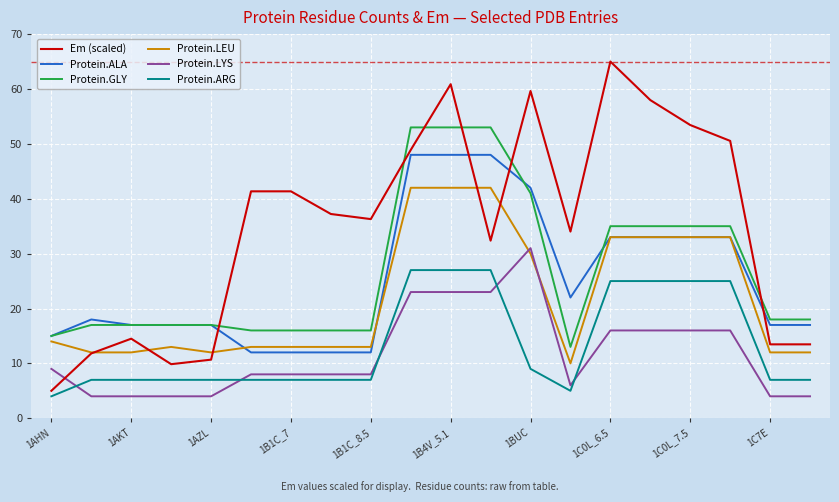

Reading left to right, what are all the values shown in this chart?

Em (scaled): 5.0	11.8	14.5	9.9	10.7	41.4	41.4	37.2	36.3	48.9	60.9	32.4	59.6	34.0	65.0	58.0	53.4	50.5	13.5	13.5
Protein.ALA: 15.0	18.0	17.0	17.0	17.0	12.0	12.0	12.0	12.0	48.0	48.0	48.0	42.0	22.0	33.0	33.0	33.0	33.0	17.0	17.0
Protein.GLY: 15.0	17.0	17.0	17.0	17.0	16.0	16.0	16.0	16.0	53.0	53.0	53.0	41.0	13.0	35.0	35.0	35.0	35.0	18.0	18.0
Protein.LEU: 14.0	12.0	12.0	13.0	12.0	13.0	13.0	13.0	13.0	42.0	42.0	42.0	30.0	10.0	33.0	33.0	33.0	33.0	12.0	12.0
Protein.LYS: 9.0	4.0	4.0	4.0	4.0	8.0	8.0	8.0	8.0	23.0	23.0	23.0	31.0	6.0	16.0	16.0	16.0	16.0	4.0	4.0
Protein.ARG: 4.0	7.0	7.0	7.0	7.0	7.0	7.0	7.0	7.0	27.0	27.0	27.0	9.0	5.0	25.0	25.0	25.0	25.0	7.0	7.0